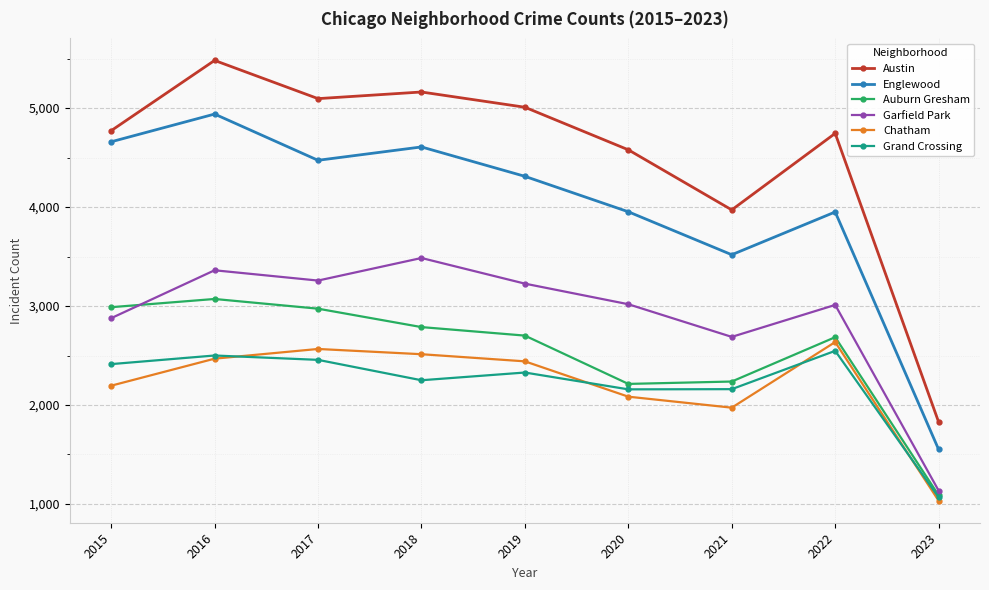

At which category does Englewood reach its first local peak?

2016